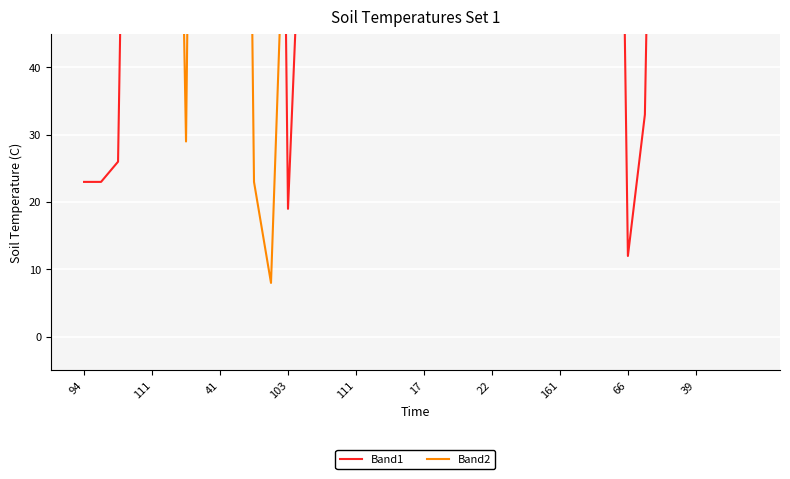

What is the minimum value shown in the chart?

8